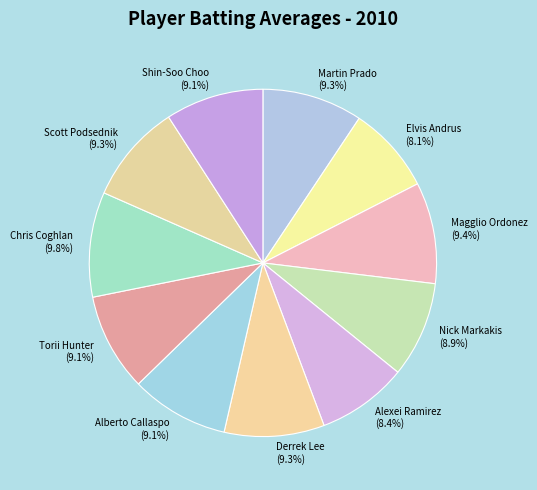

To the nearest percent, what percentage of the pie is Martin Prado?

9%